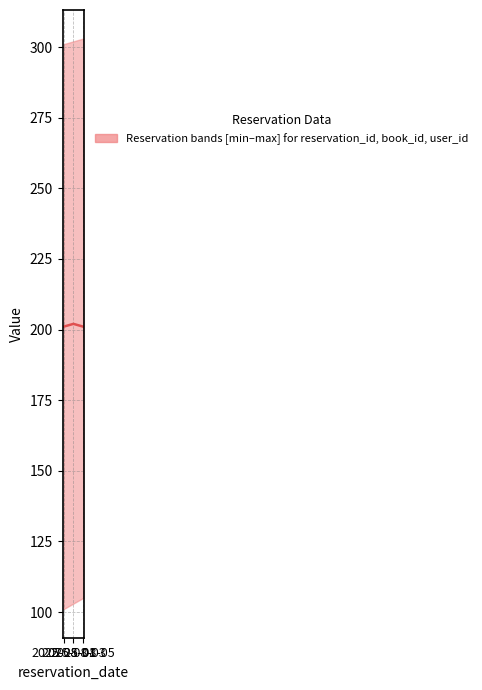

How many distinct data groups are displayed?

1